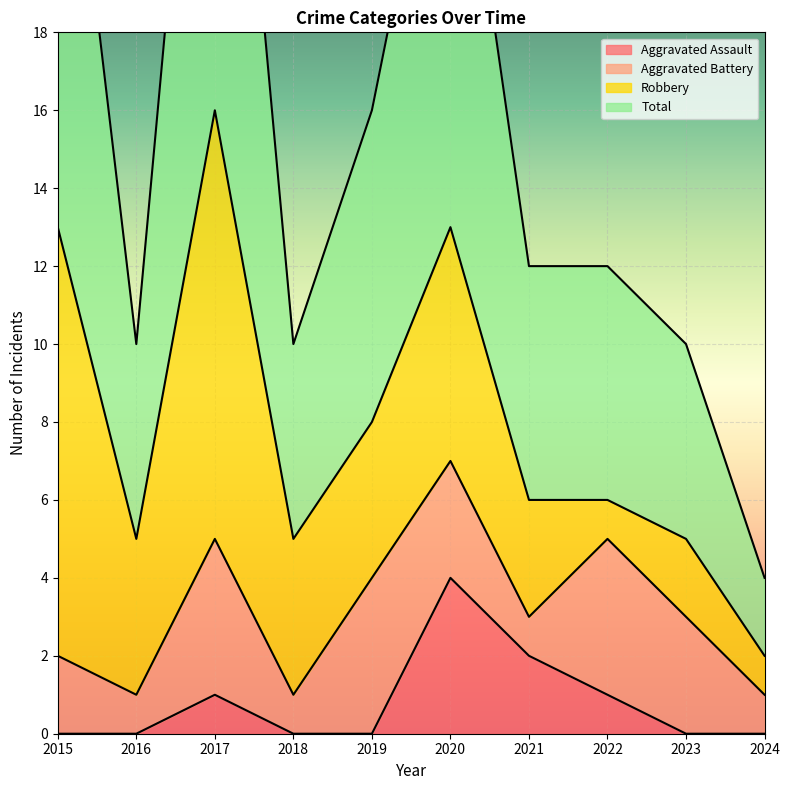

Where is Aggravated Assault nearest to the value 2?

2021